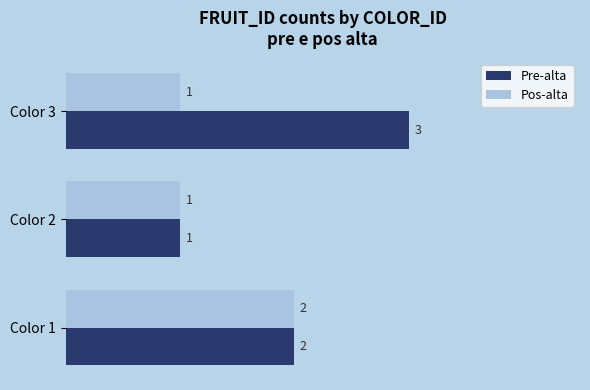

Count the number of categories in the chart.

3